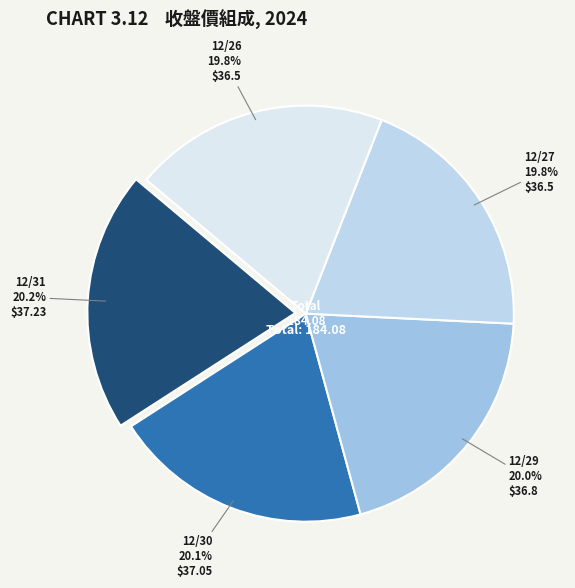

To the nearest percent, what is the combined percentage of 12/30 and 12/29?

40%